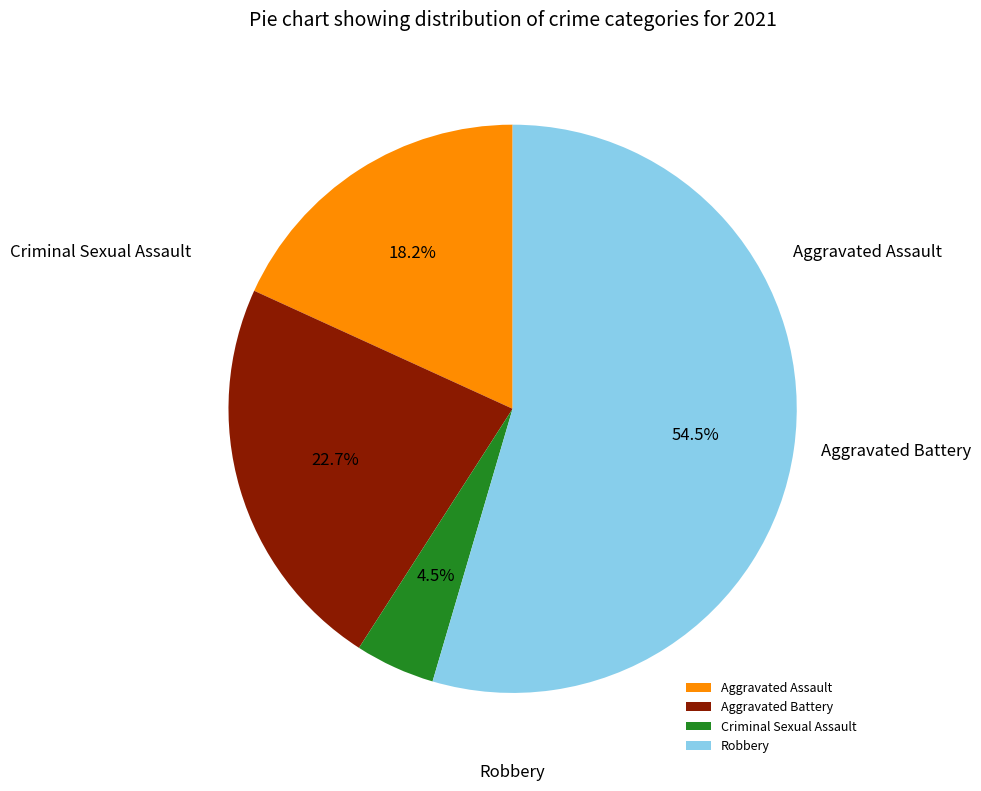

Count the number of slices in the pie.

4